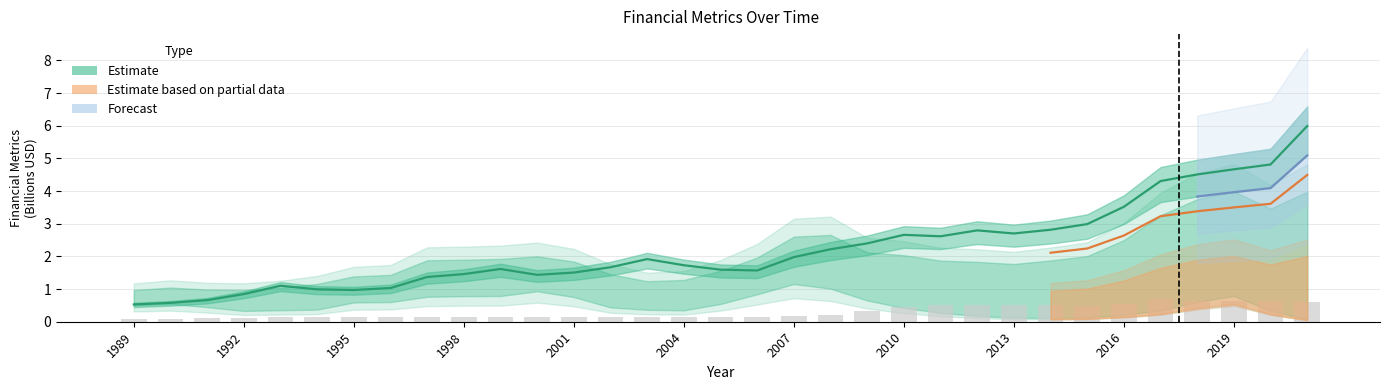

Is it true that Revenue equals 1.0 at 2005?

False